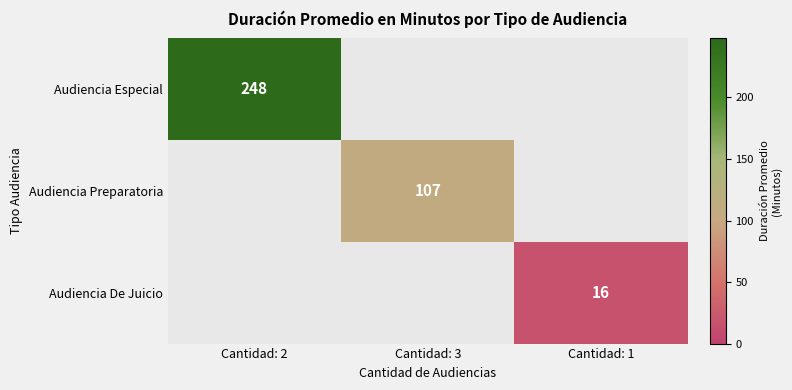

Count the number of categories in the chart.

3